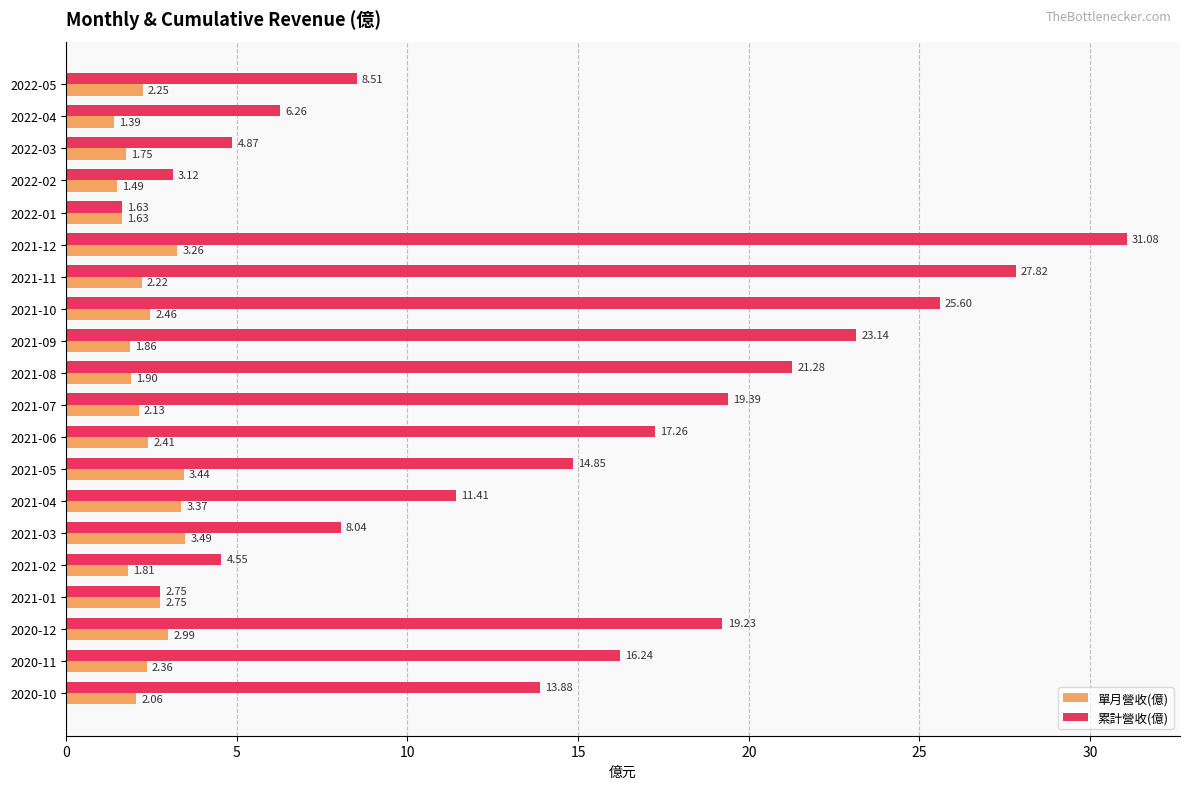

What is the spread (max minus min) of values at 2020-10?

11.8